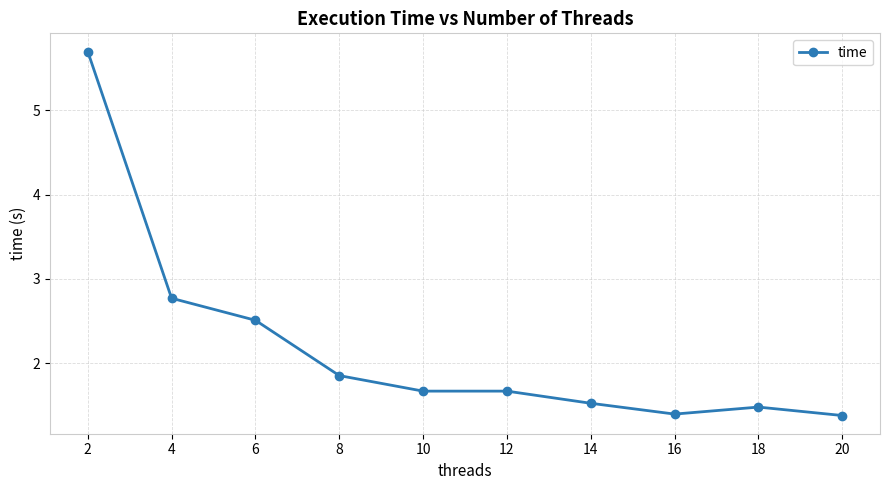

True or false: the data has more than 2 interior local peaks.

False